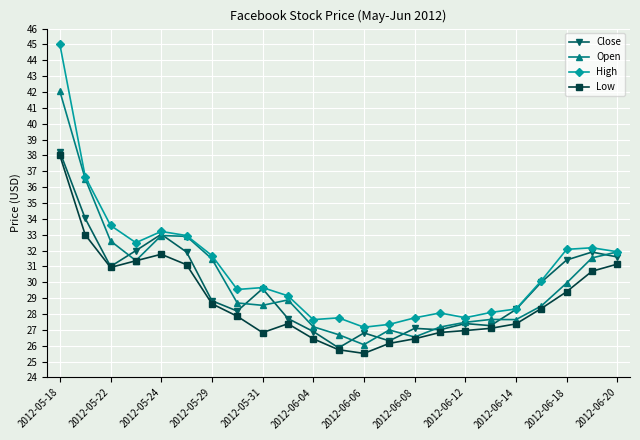

Which series has the largest range (max minus min)?

High